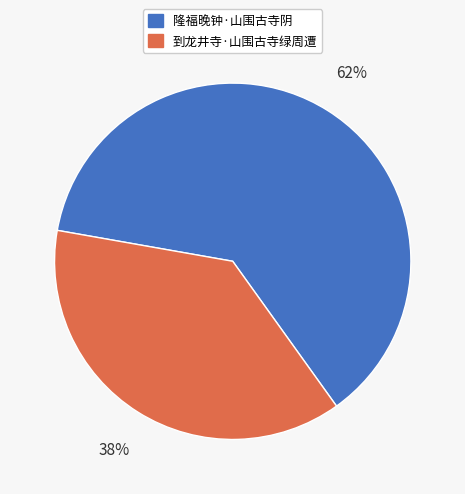

What is the smallest slice in the pie chart?

到龙井寺·山围古寺绿周遭